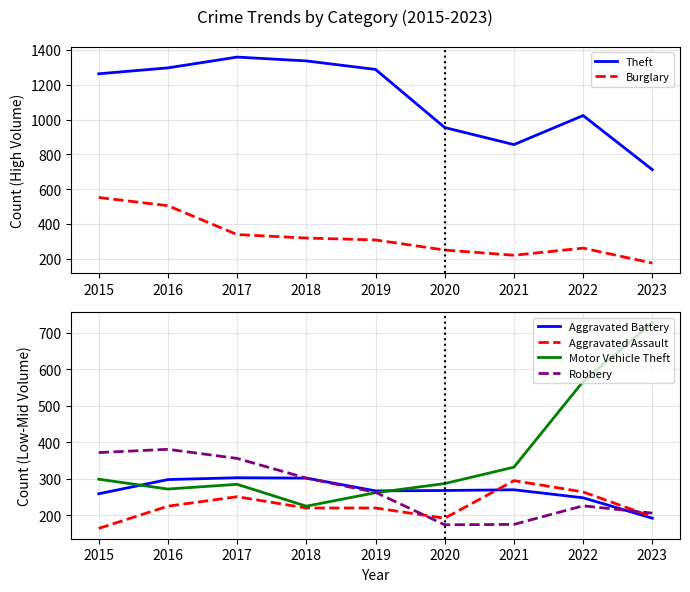

How many values in the Aggravated Assault series are below 220?

3